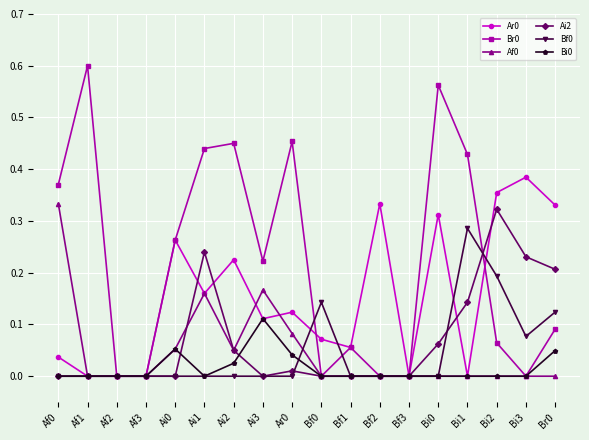

Is the value of Bf0 at Af3 greater than the value of Ar0 at Ai0?

No